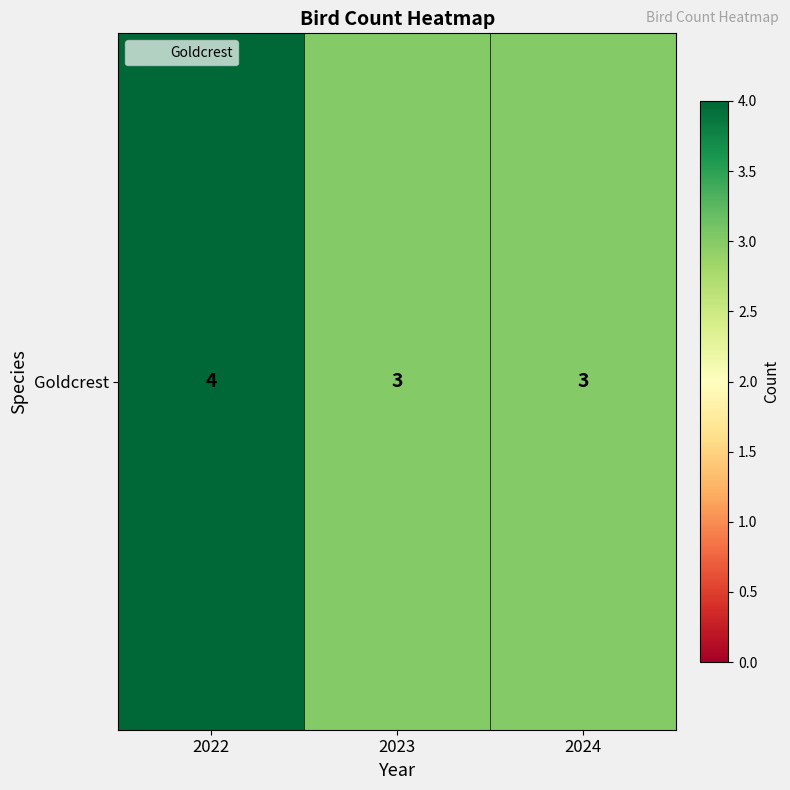

The value at 2023 is 3. True or false?

True